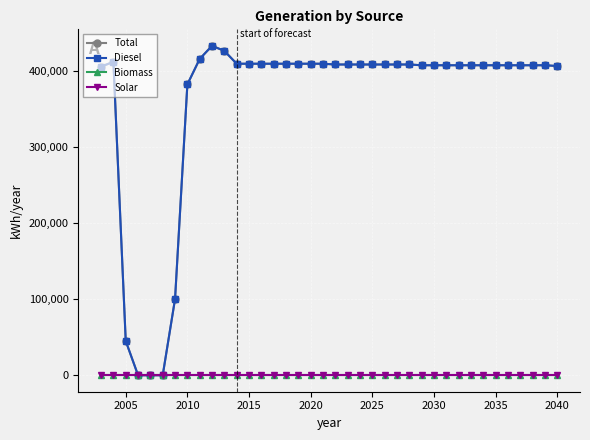

List the series in order of their peak value, highest first.

Total, Diesel, Biomass, Solar